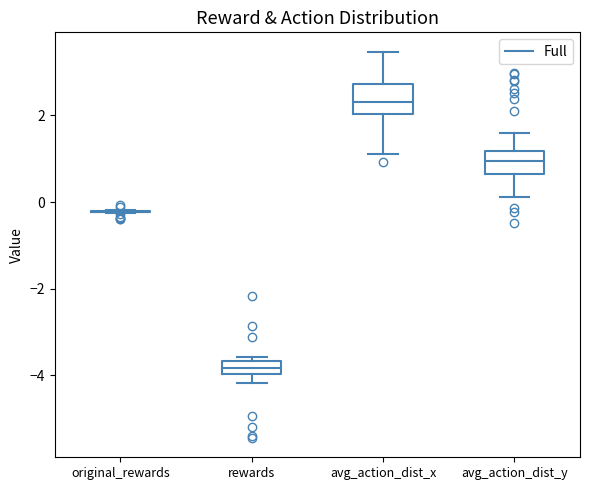

Where is the lower edge of the box for rewards on the y-axis? The values are not printed on the chart, so give them approximately, as read against the axis.

-4.0